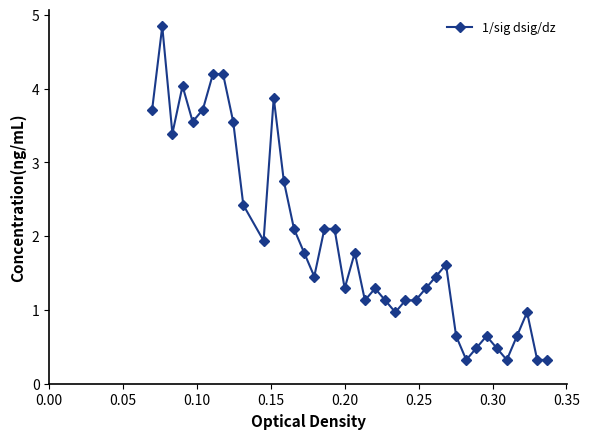

What is the average value?

1.9